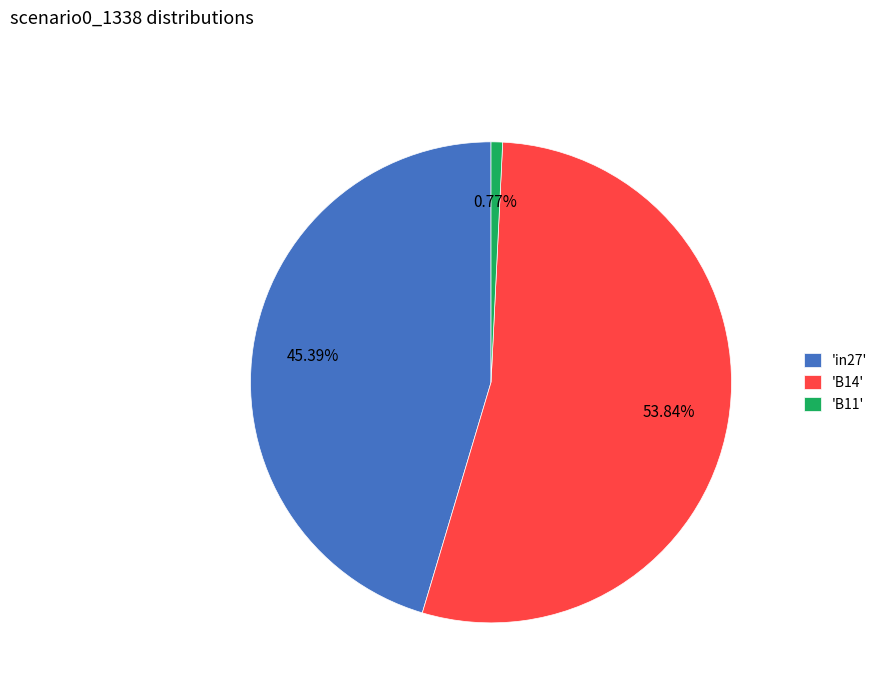

Is the sum of 'B11' and 'B14' greater than half?

Yes